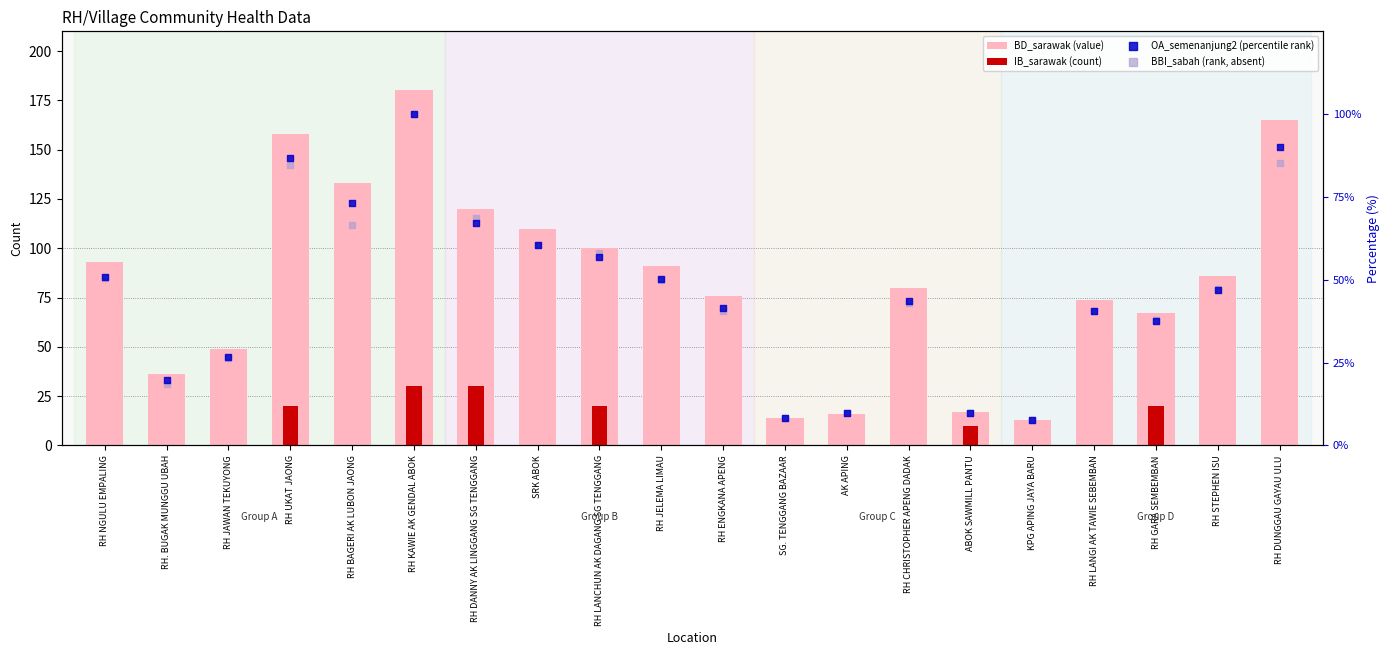

What are all the series names shown in the legend?

BD_sarawak (value), IB_sarawak (count), OA_semenanjung2 (percentile rank), BBI_sabah (rank, absent)